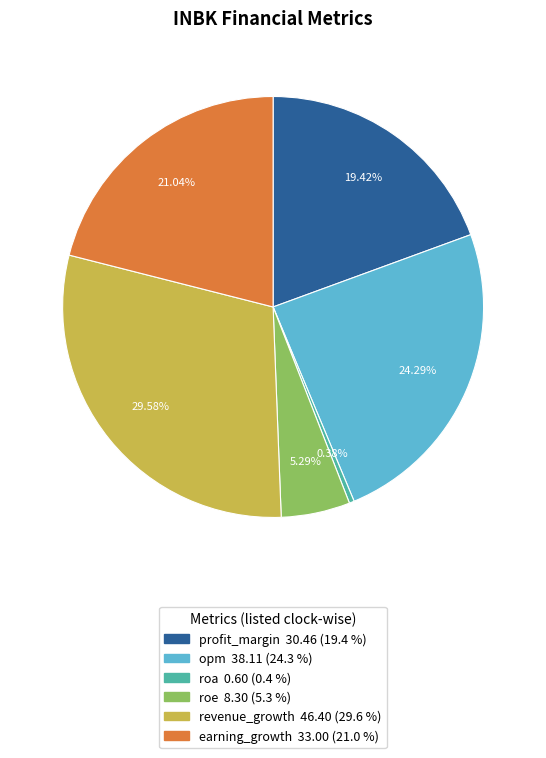

Approximately how many times larger is the value at opm compared to roe?

4.6